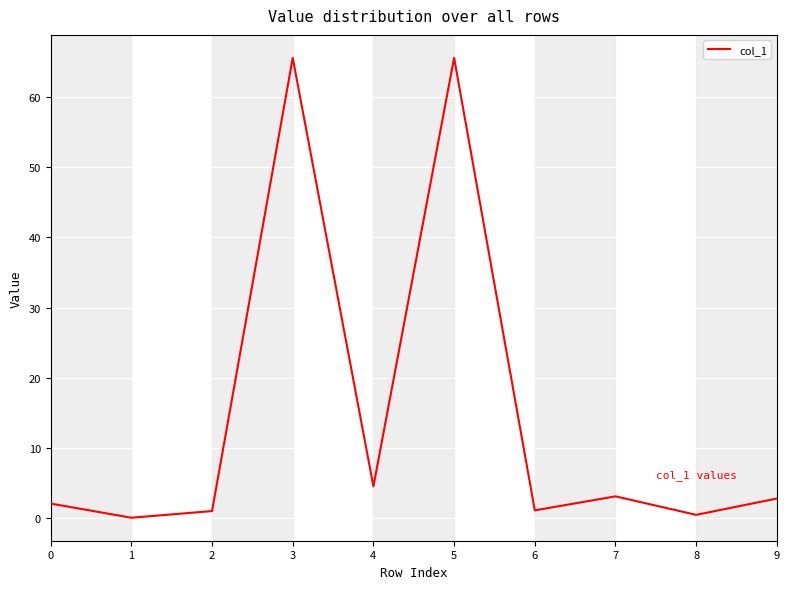

What is the maximum value shown in the chart?

65.6